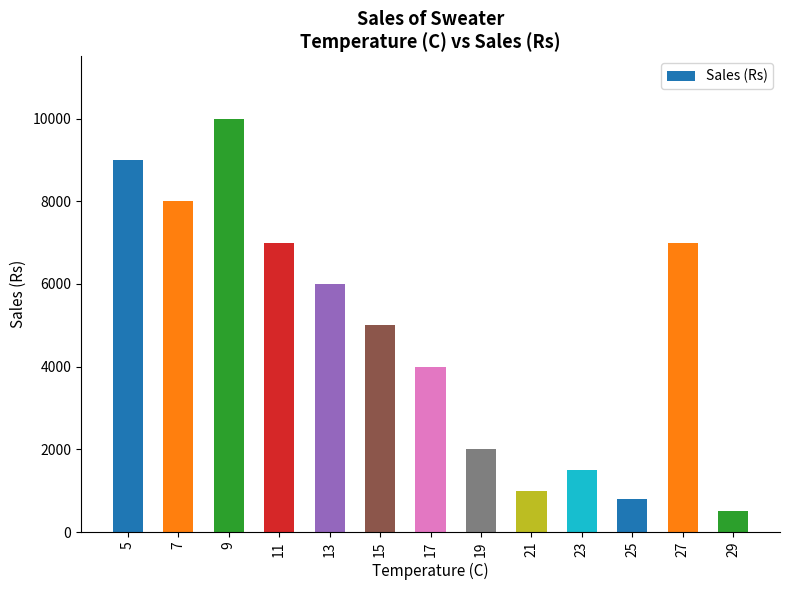

What is the maximum value shown in the chart?

10000